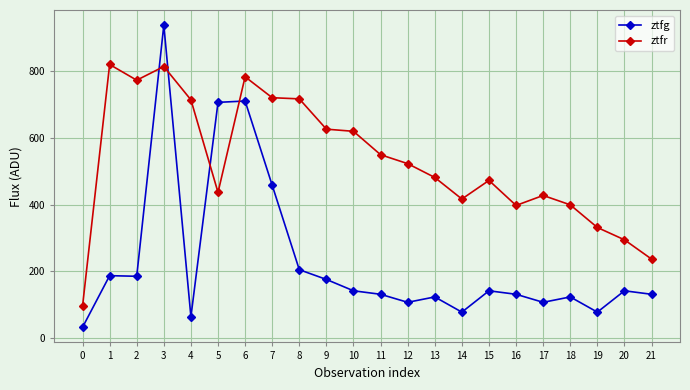

How many lines are shown in the chart?

2